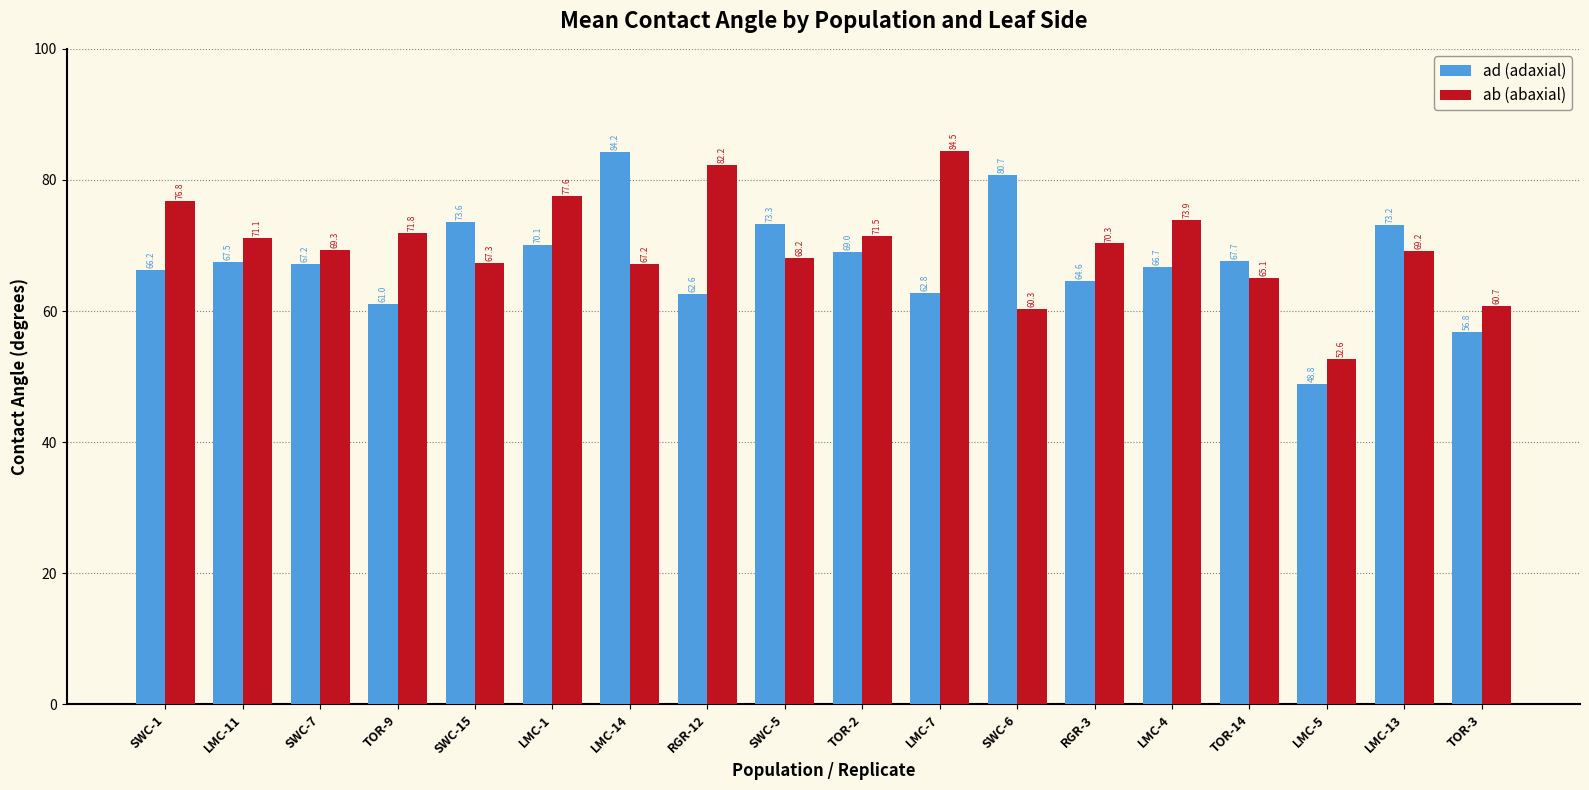

Where is ab (abaxial) nearest to the value 68?

SWC-5